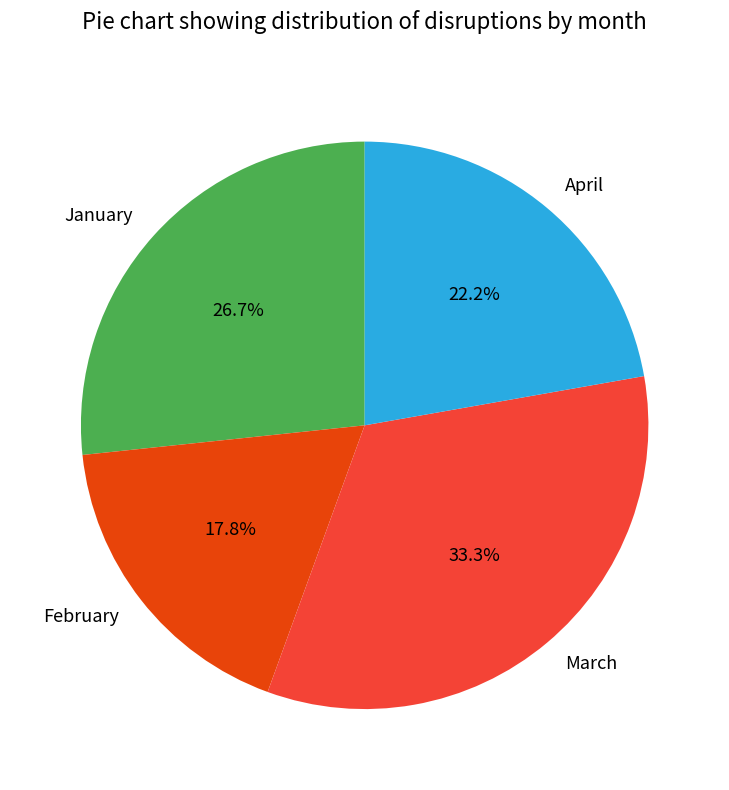

To the nearest percent, what is the difference between the largest and smallest slice percentages?

16%